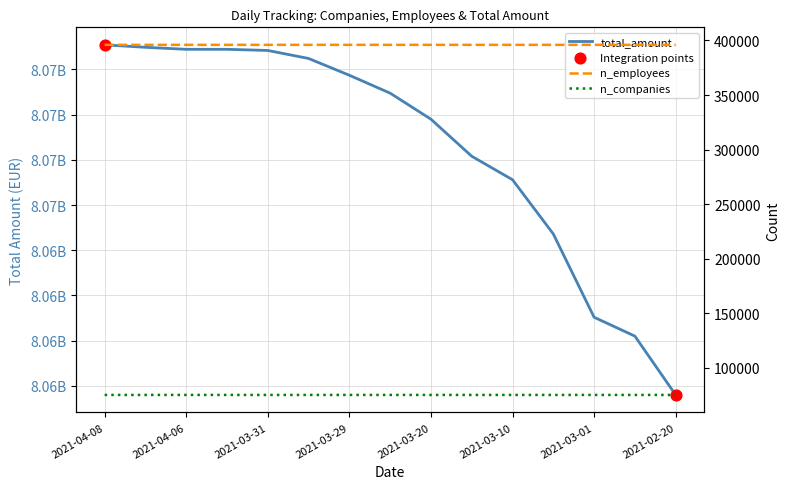

Which series contains the lowest Y value?

n_companies